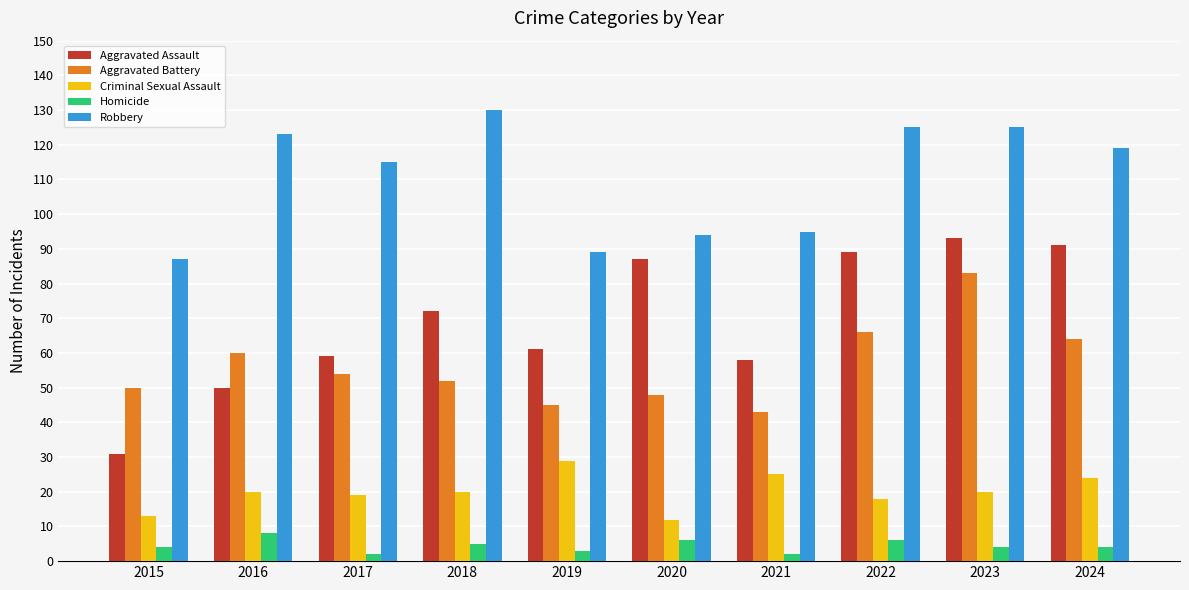

Read the Robbery value at 2020, to the nearest 5.

95